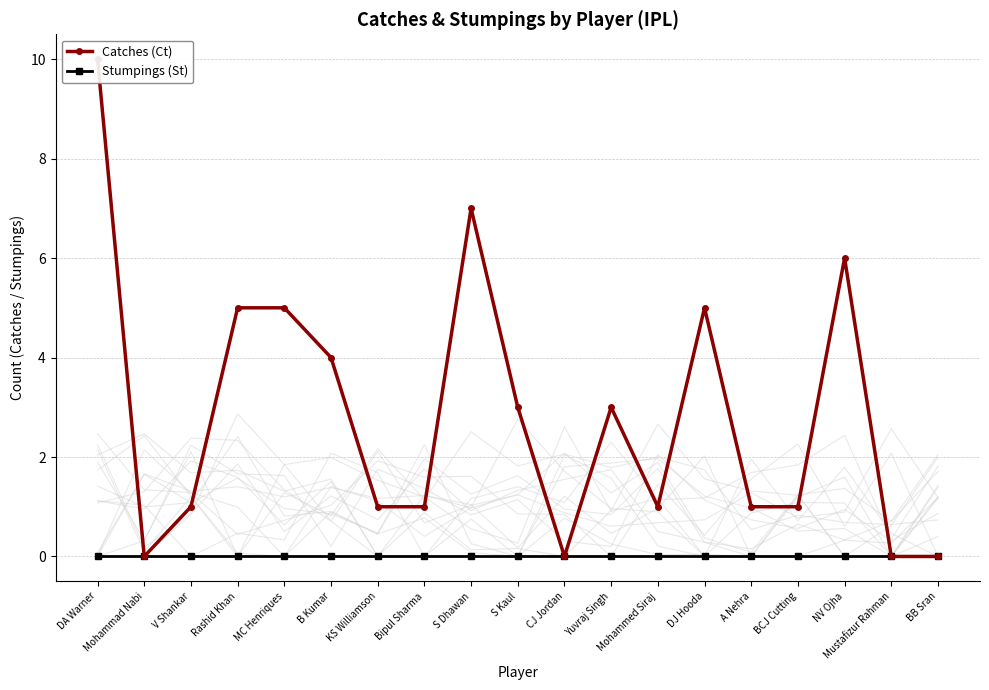

At how many categories does at least one series exceed 3?

7